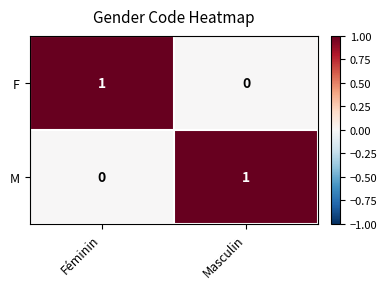

Is it true that M equals 2 at Masculin?

False